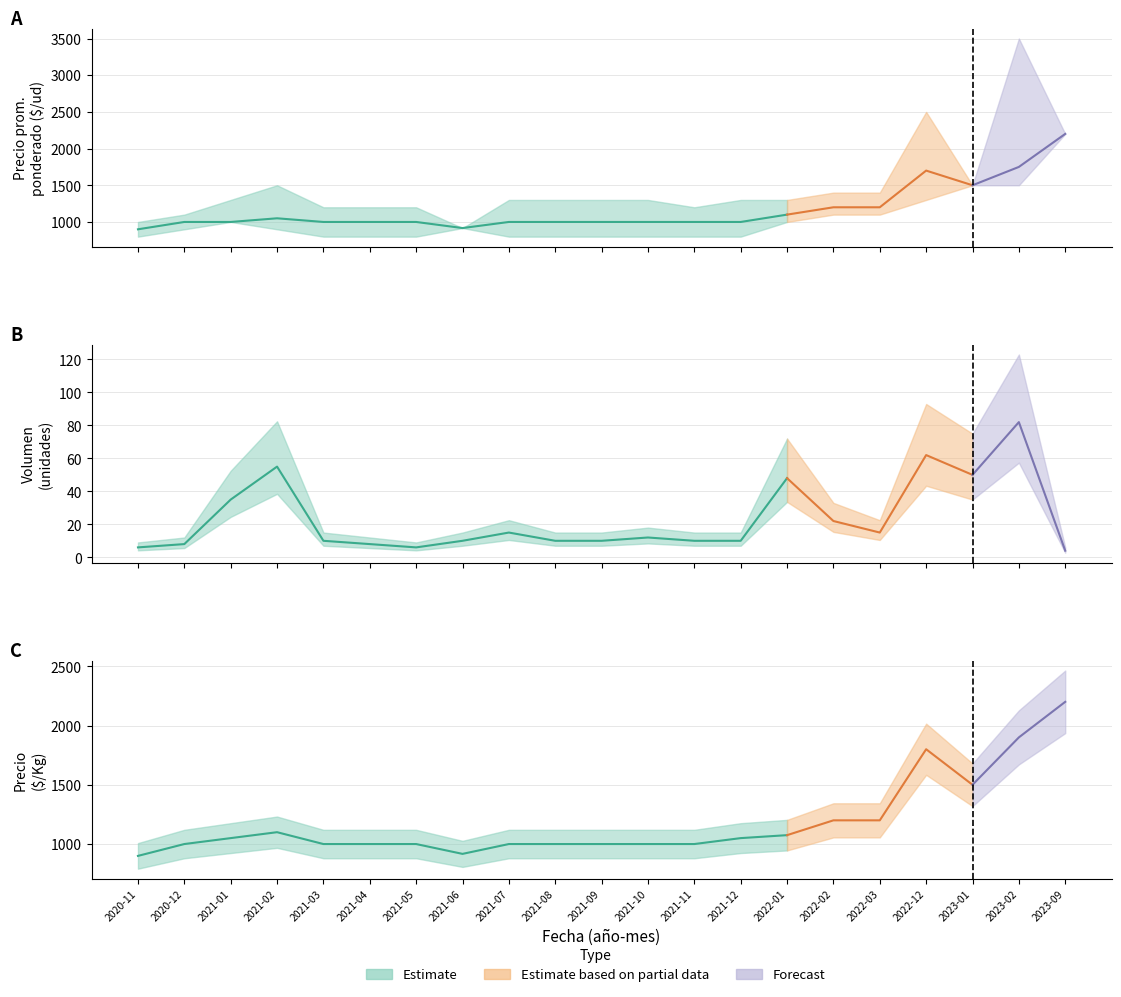

Reading left to right, extract all data points from this chart.

Precio promedio ponderado: 2020-11=900	2020-12=1000	2021-01=1000	2021-02=1050	2021-03=1000	2021-04=1000	2021-05=1000	2021-06=917	2021-07=1000	2021-08=1000	2021-09=1000	2021-10=1000	2021-11=1000	2021-12=1000	2022-01=1100	2022-02=1200	2022-03=1200	2022-12=1700	2023-01=1500	2023-02=1750	2023-09=2200
Precio minimo: 2020-11=800	2020-12=900	2021-01=1000	2021-02=900	2021-03=800	2021-04=800	2021-05=800	2021-06=917	2021-07=800	2021-08=800	2021-09=800	2021-10=800	2021-11=800	2021-12=800	2022-01=1000	2022-02=1100	2022-03=1100	2022-12=1300	2023-01=1500	2023-02=1500	2023-09=2200
Precio maximo: 2020-11=1000	2020-12=1100	2021-01=1300	2021-02=1500	2021-03=1200	2021-04=1200	2021-05=1200	2021-06=917	2021-07=1300	2021-08=1300	2021-09=1300	2021-10=1300	2021-11=1200	2021-12=1300	2022-01=1300	2022-02=1400	2022-03=1400	2022-12=2500	2023-01=1500	2023-02=3500	2023-09=2200
Volumen (00): 2020-11=6	2020-12=8	2021-01=35	2021-02=55	2021-03=10	2021-04=8	2021-05=6	2021-06=10	2021-07=15	2021-08=10	2021-09=10	2021-10=12	2021-11=10	2021-12=10	2022-01=48	2022-02=22	2022-03=15	2022-12=62	2023-01=50	2023-02=82	2023-09=4
Precio $/Kg: 2020-11=900	2020-12=1000	2021-01=1050	2021-02=1100	2021-03=1000	2021-04=1000	2021-05=1000	2021-06=917	2021-07=1000	2021-08=1000	2021-09=1000	2021-10=1000	2021-11=1000	2021-12=1050	2022-01=1075	2022-02=1200	2022-03=1200	2022-12=1800	2023-01=1500	2023-02=1900	2023-09=2200